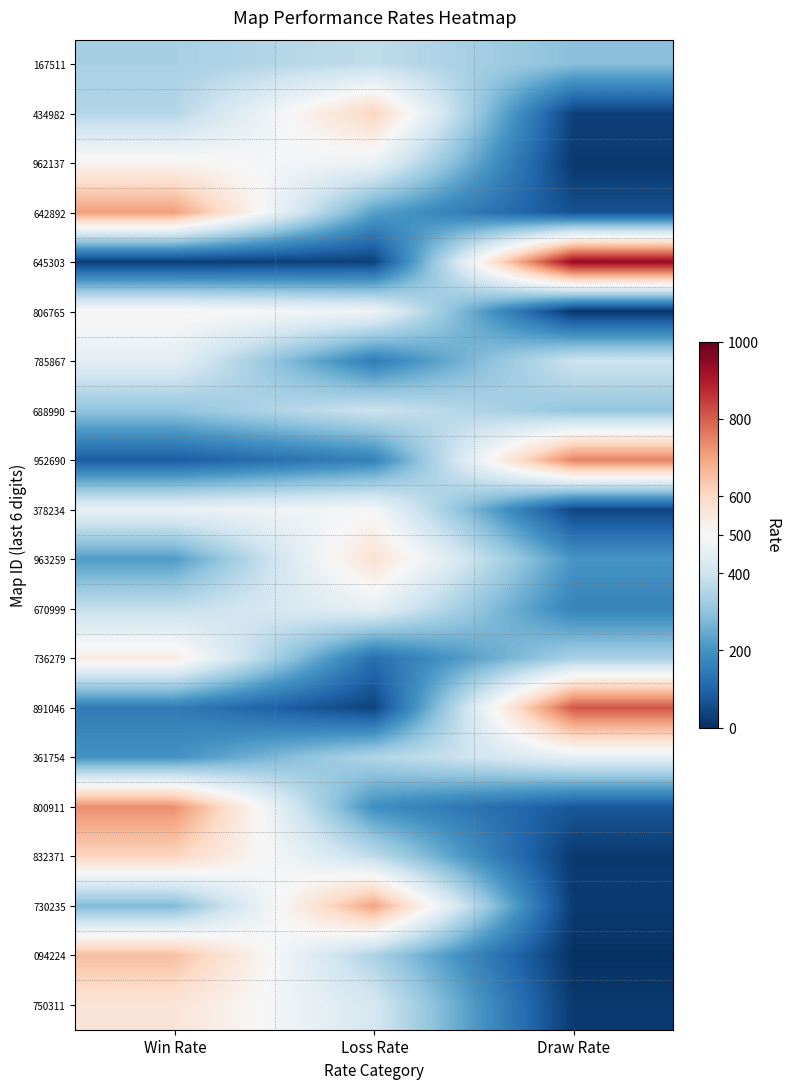

At how many categories does at least one series exceed 776?

1